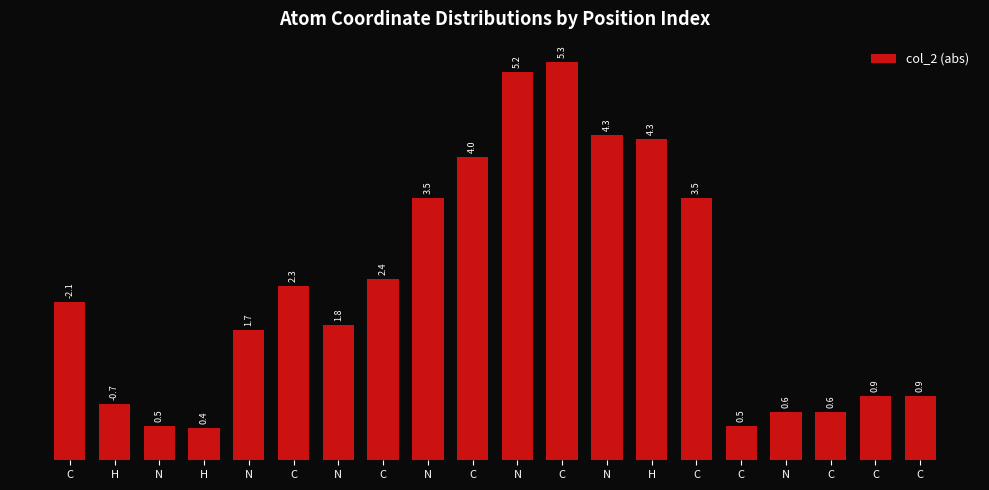

Where is the data nearest to the value 2?

C